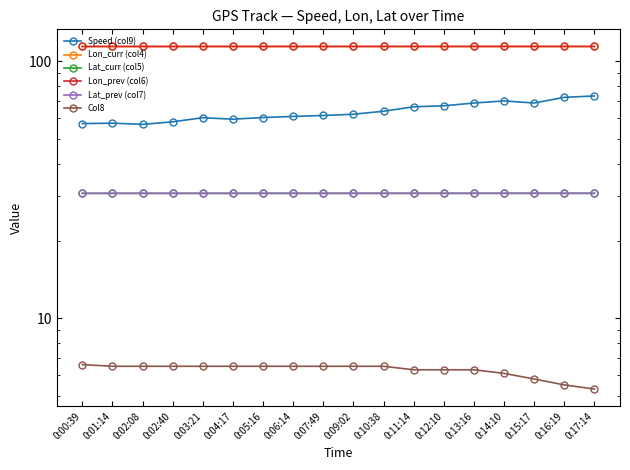

True or false: Lat_prev (col7) and Lon_prev (col6) cross at least once.

False